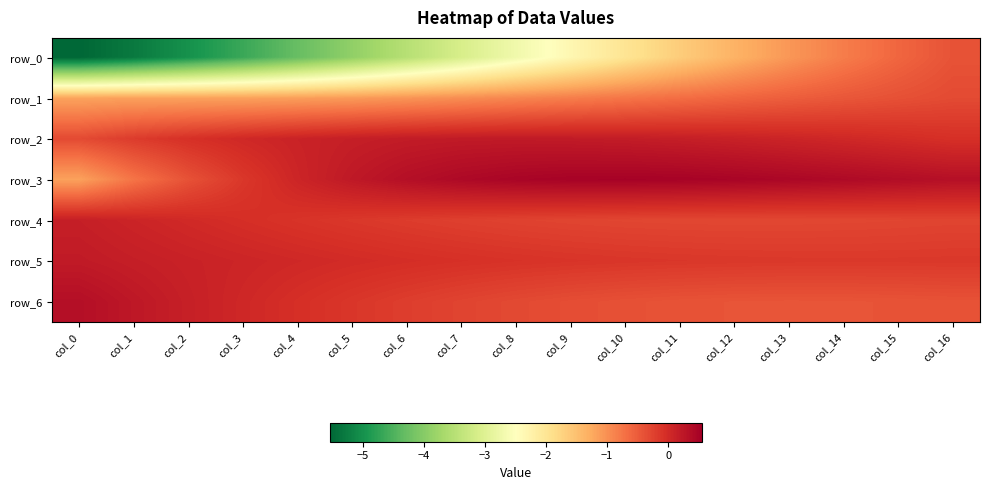

At which label is row_3 closest to 0?

col_4